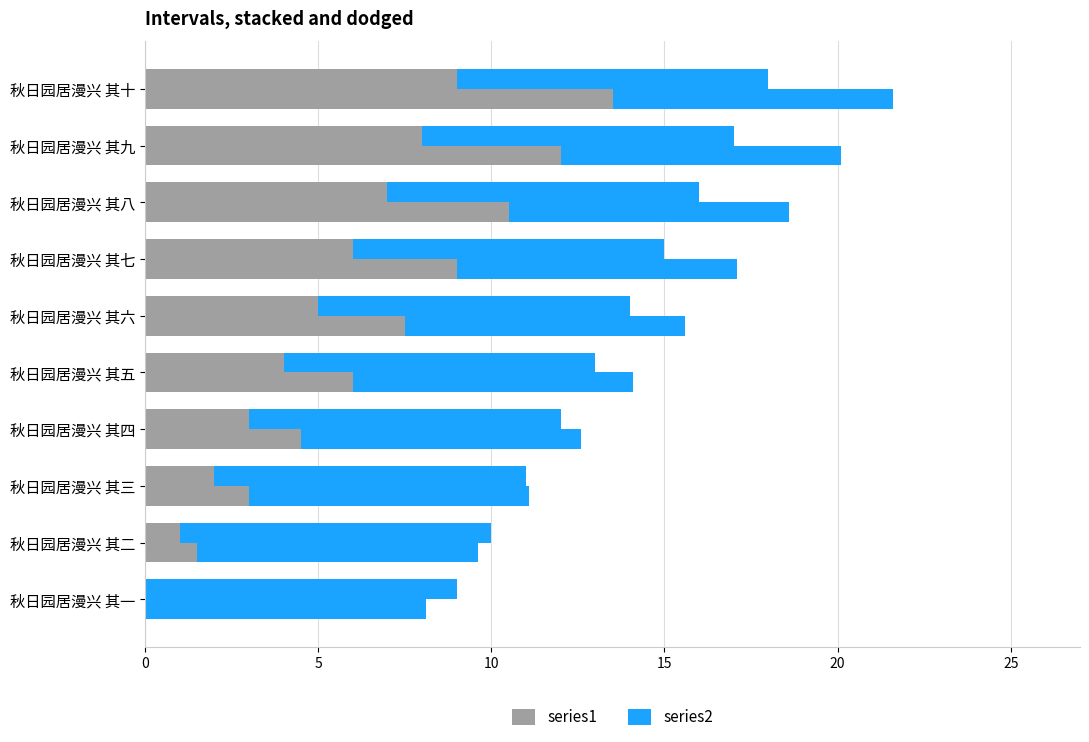

How many data points does each series have?

10